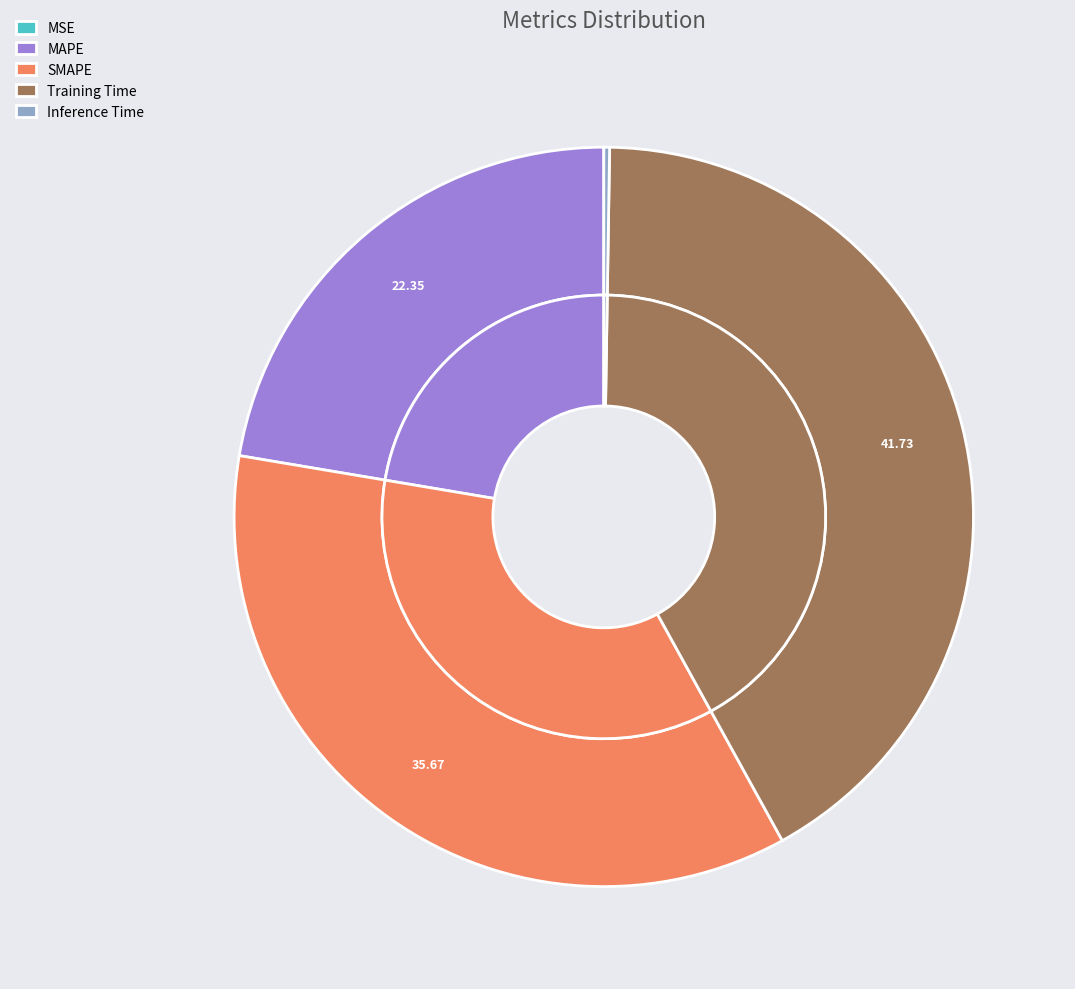

True or false: SMAPE accounts for 36% of the total.

True